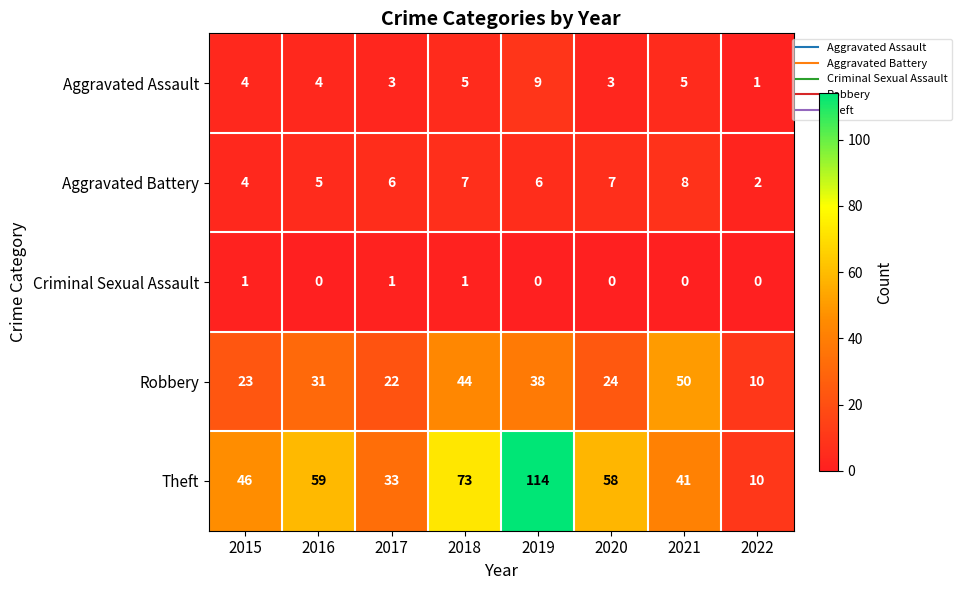

Rank the series at 2020 from highest to lowest value.

Theft, Robbery, Aggravated Battery, Aggravated Assault, Criminal Sexual Assault